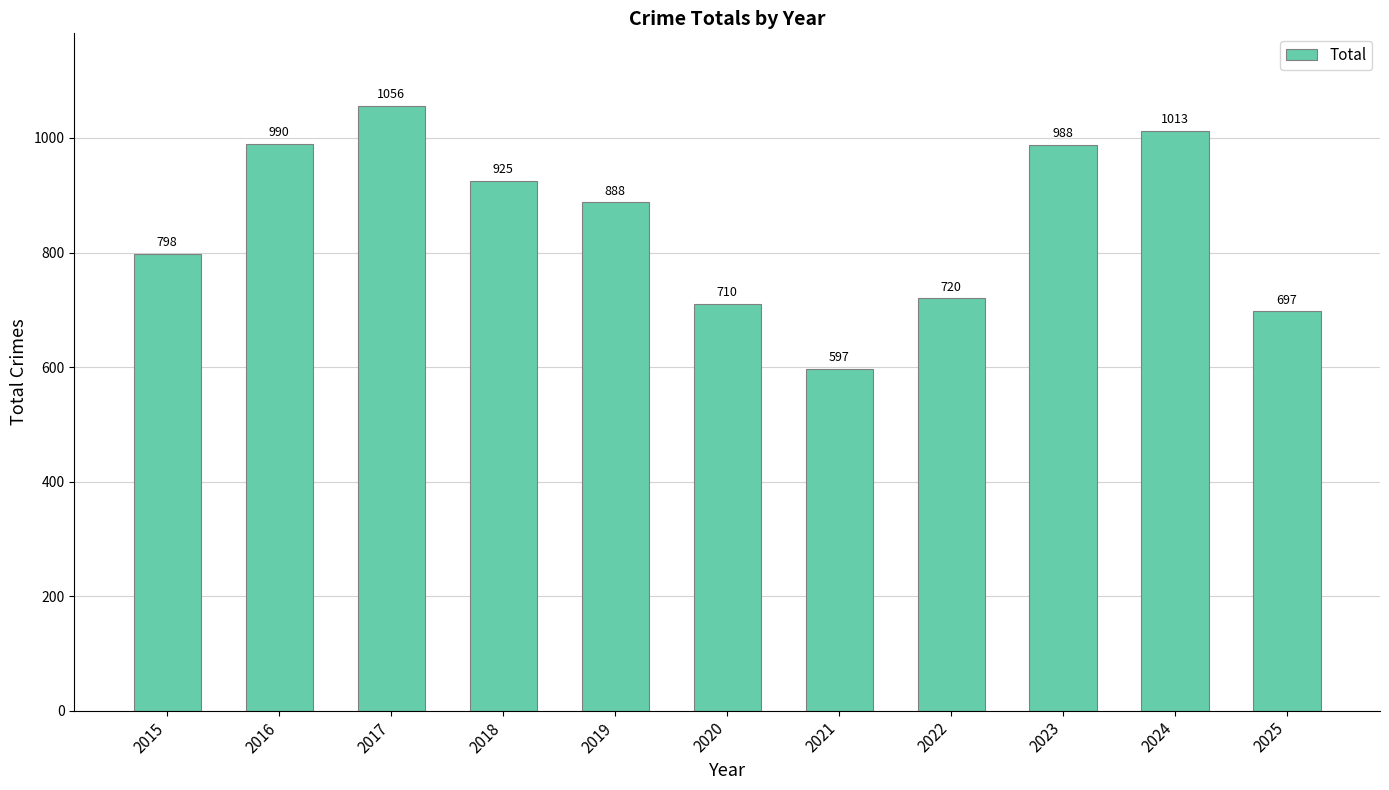

Where does the data first go above 888?

2016